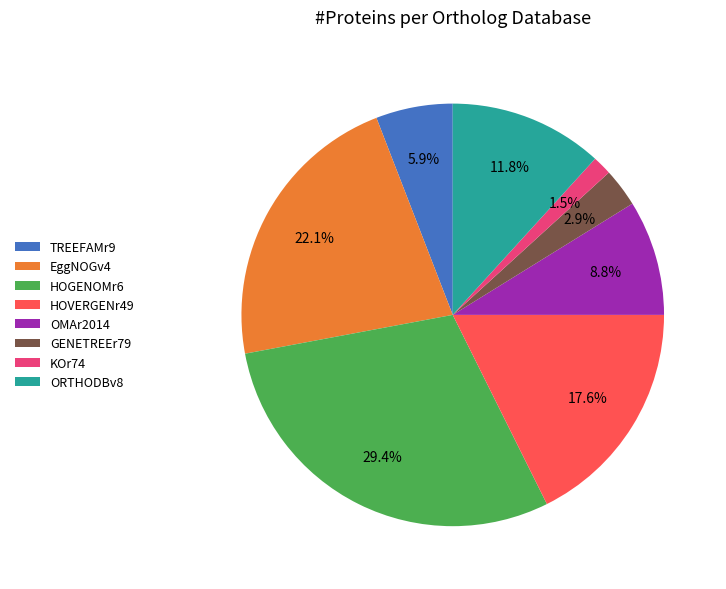

Rank the categories by value from highest to lowest.

HOGENOMr6, EggNOGv4, HOVERGENr49, ORTHODBv8, OMAr2014, TREEFAMr9, GENETREEr79, KOr74